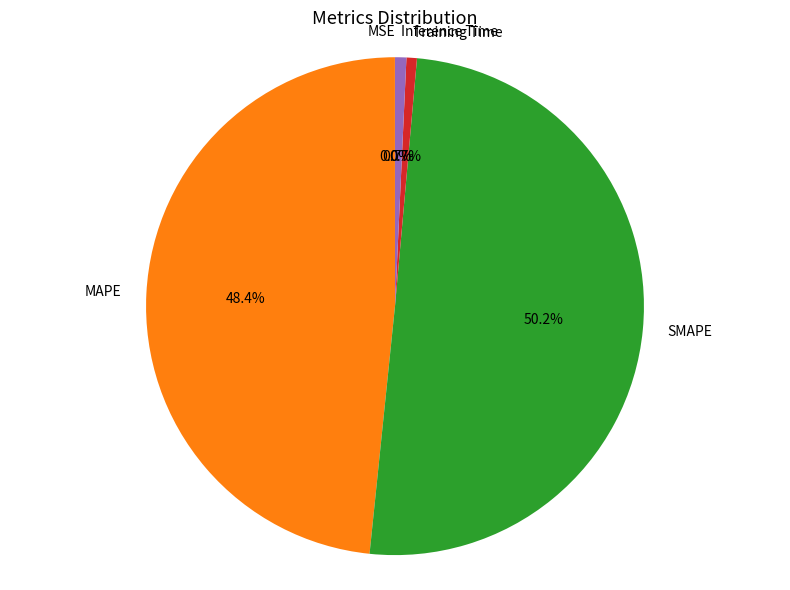

Which category accounts for the majority?

SMAPE